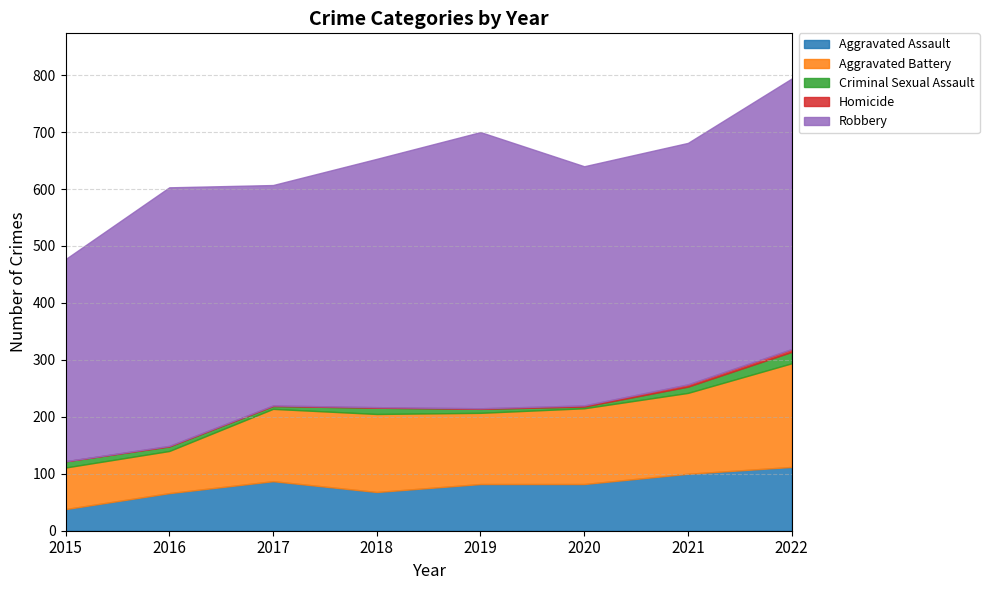

Where is the first local maximum for Robbery?

2016